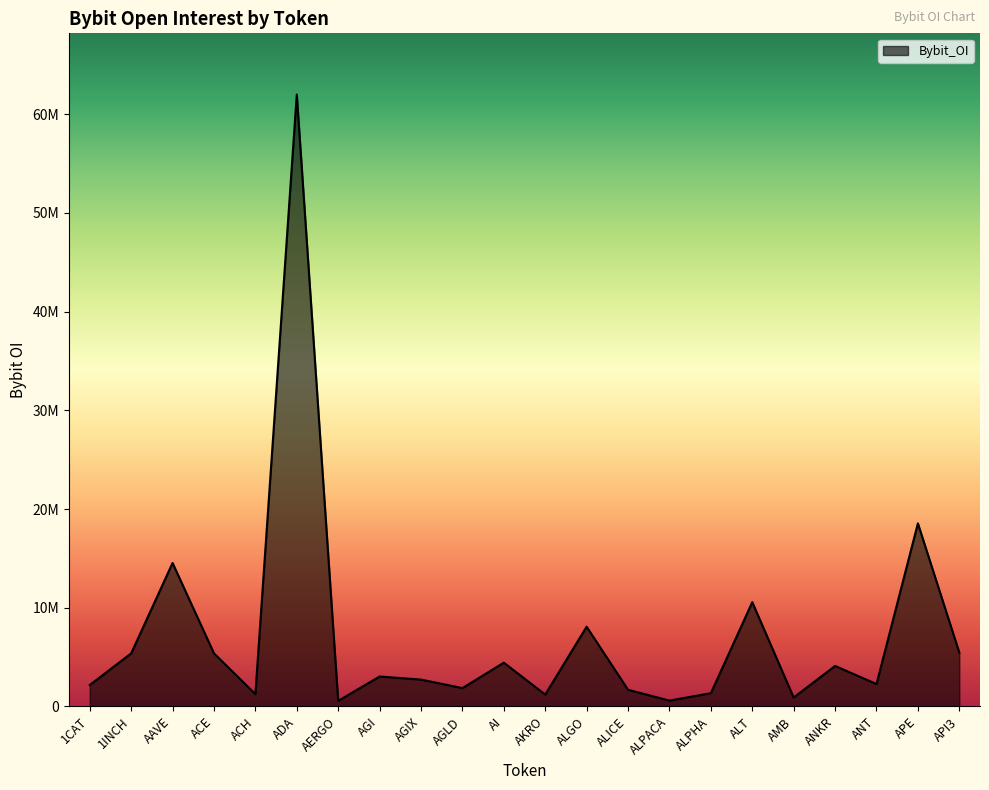

Does the chart display data point markers on the line(s)?

No